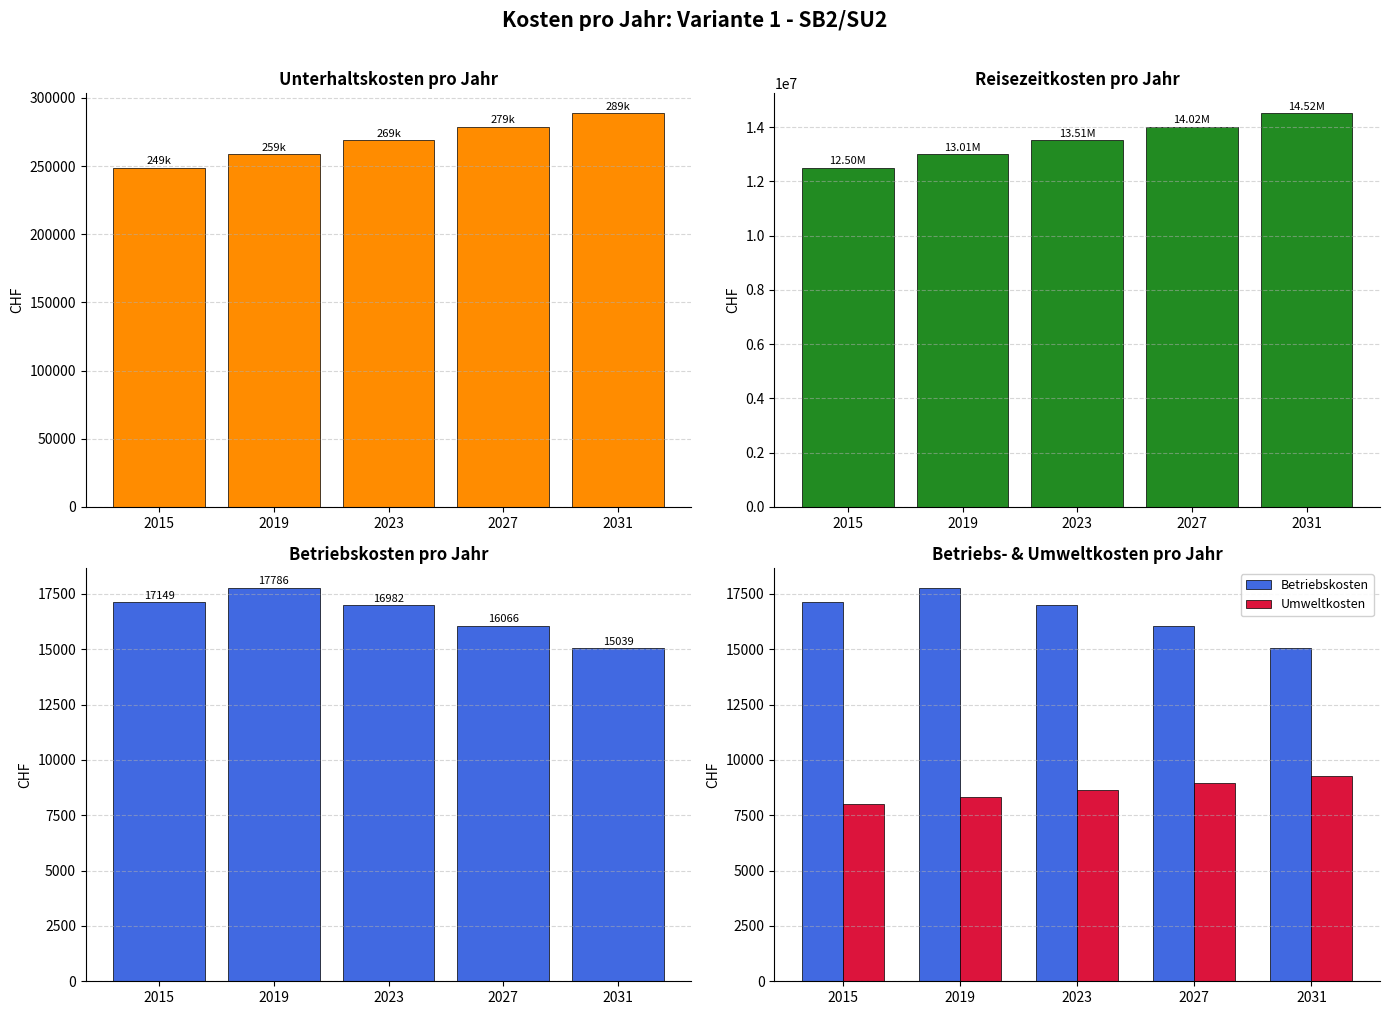

At which label does Betriebskosten reach its minimum?

2031